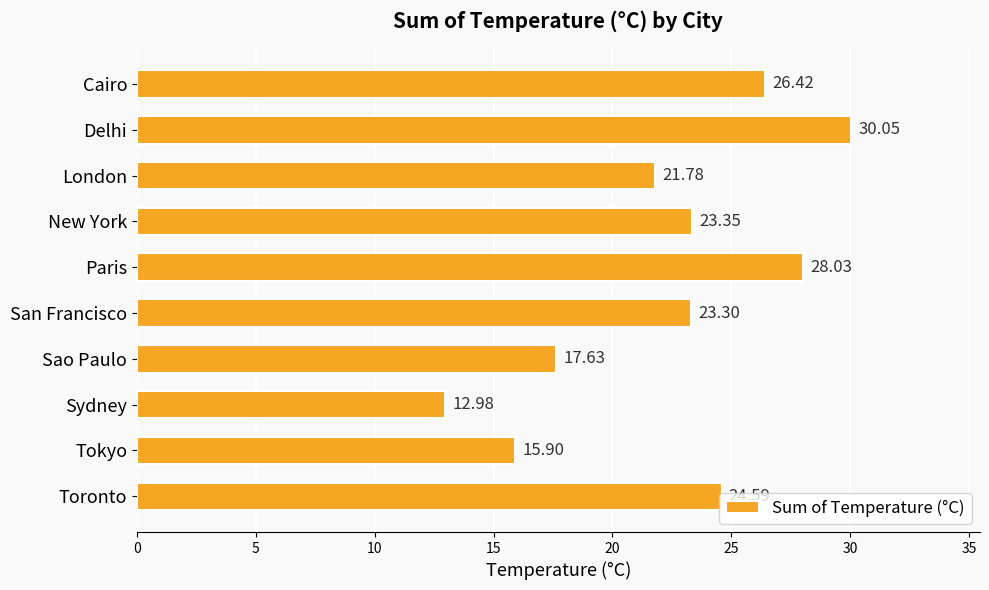

Are the bars grouped side by side (vs. stacked)?

No